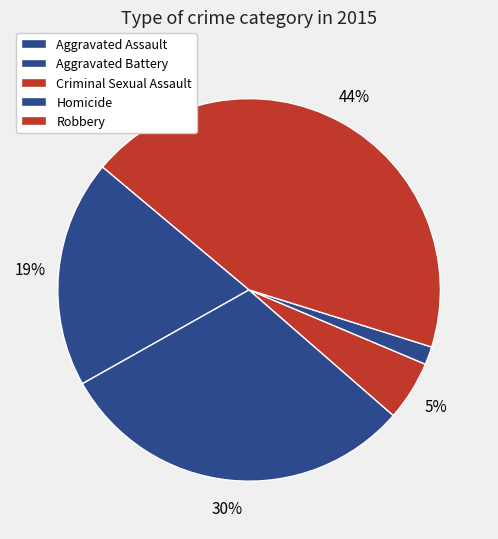

Is the sum of Criminal Sexual Assault and Homicide greater than half?

No